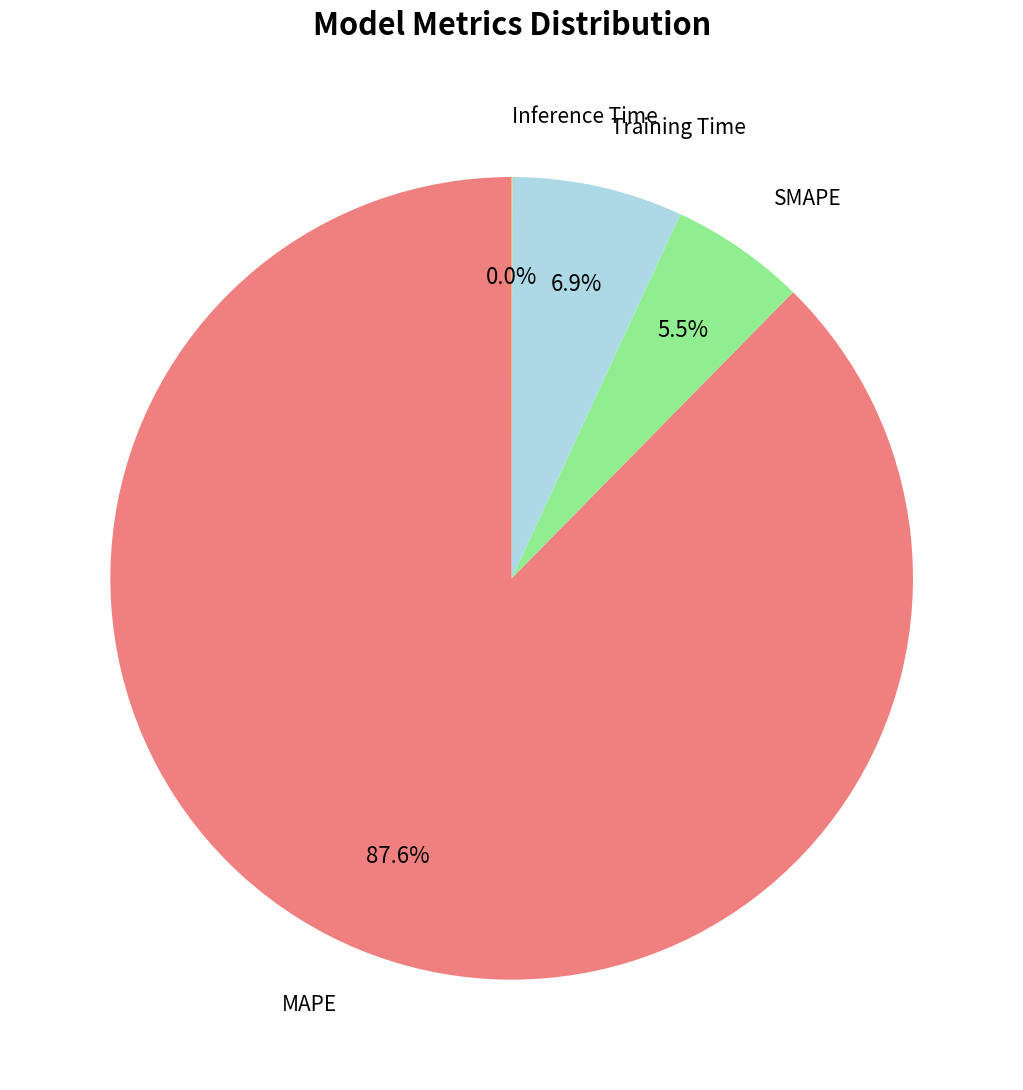

Does Training Time represent more than half of the total?

No